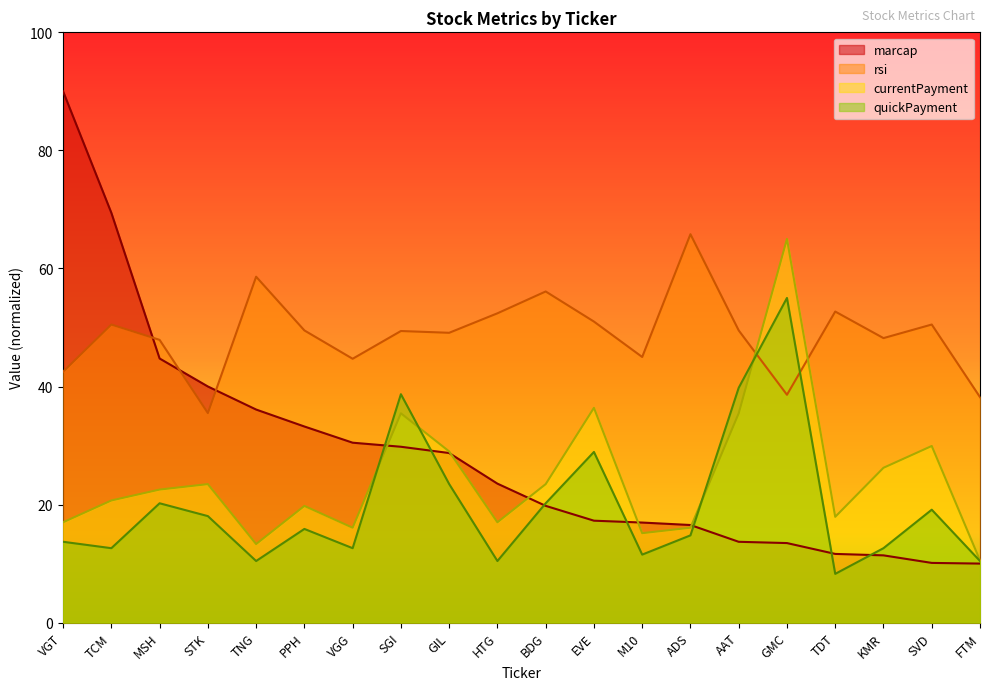

What is the difference between the maximum and minimum values in the quickPayment series?

46.7